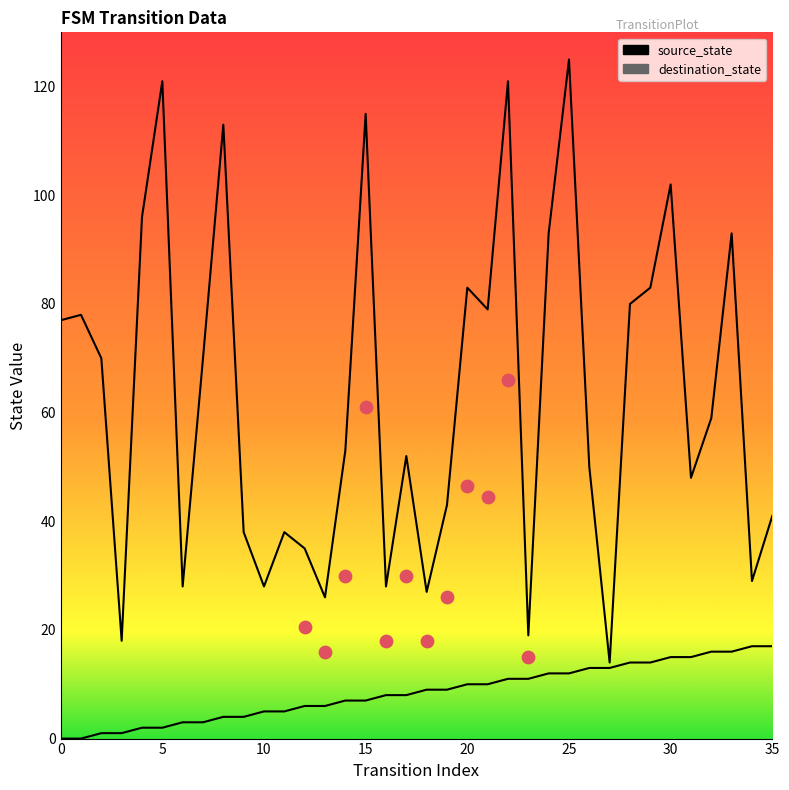

Which series has the largest Y range (max minus min)?

destination_state